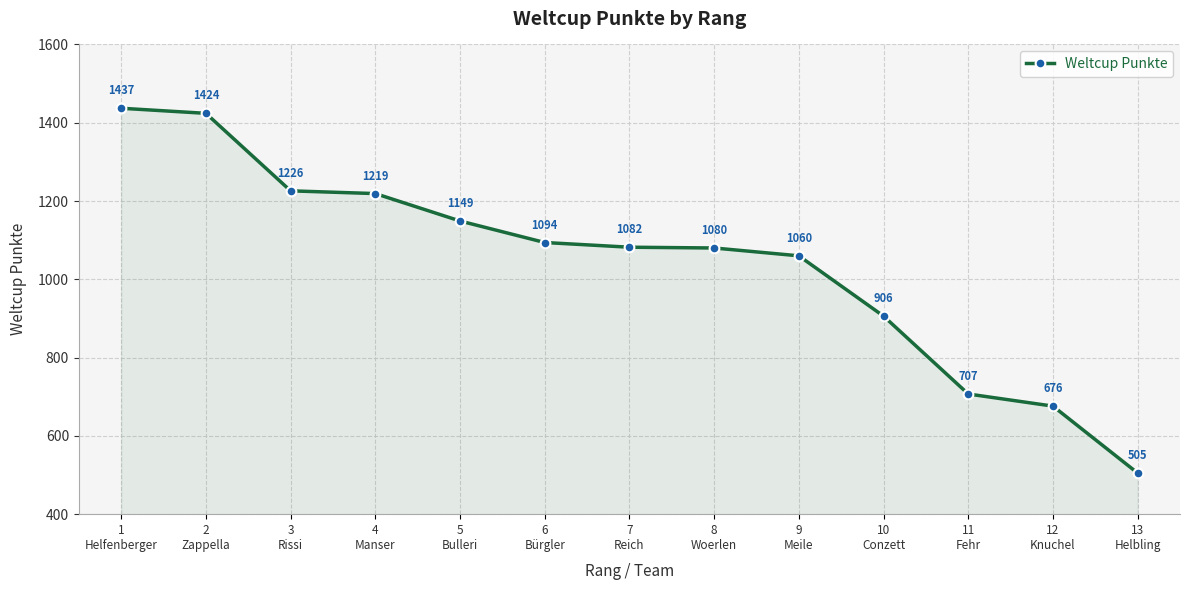

Between 1
Helfenberger and 10
Conzett, which is larger?

1
Helfenberger